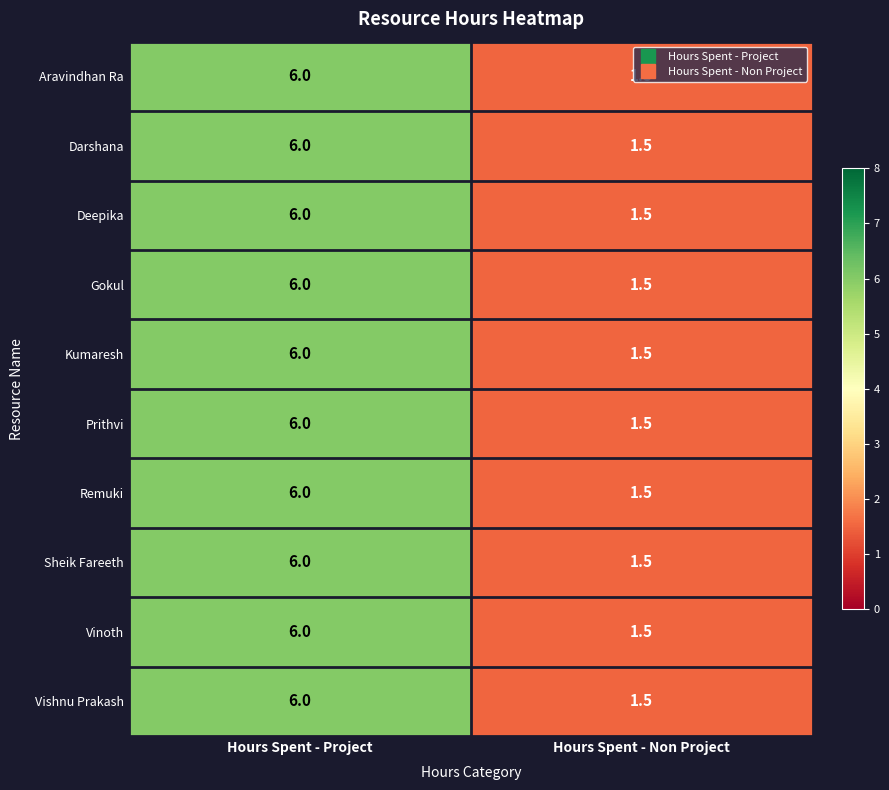

What is the sum of all Deepika values?

7.5